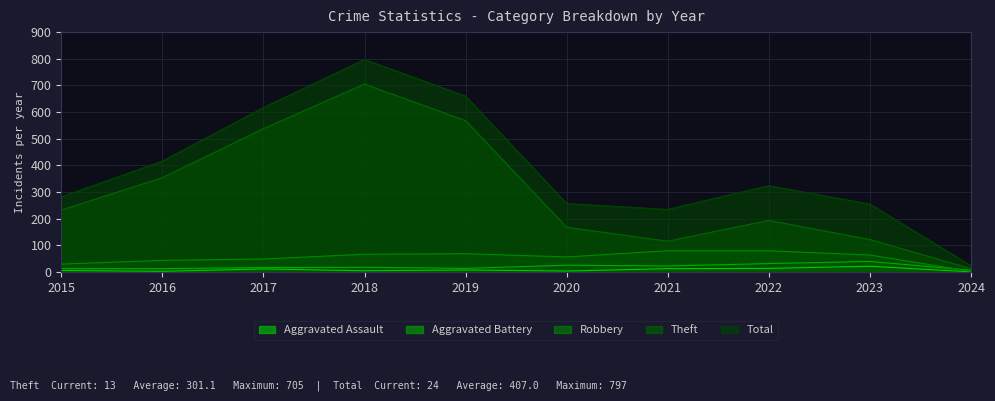

How many data points does each series have?

10